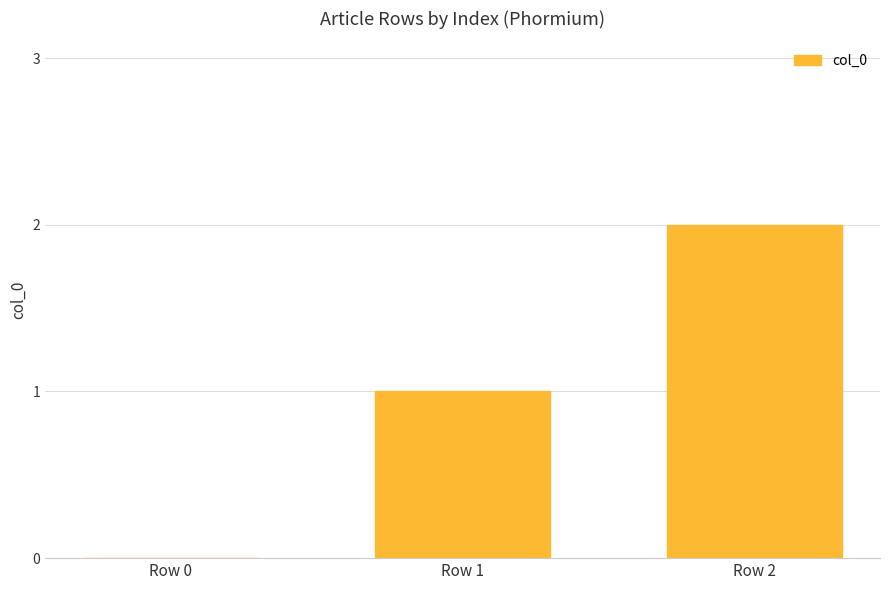

Count the number of data series in this chart.

1